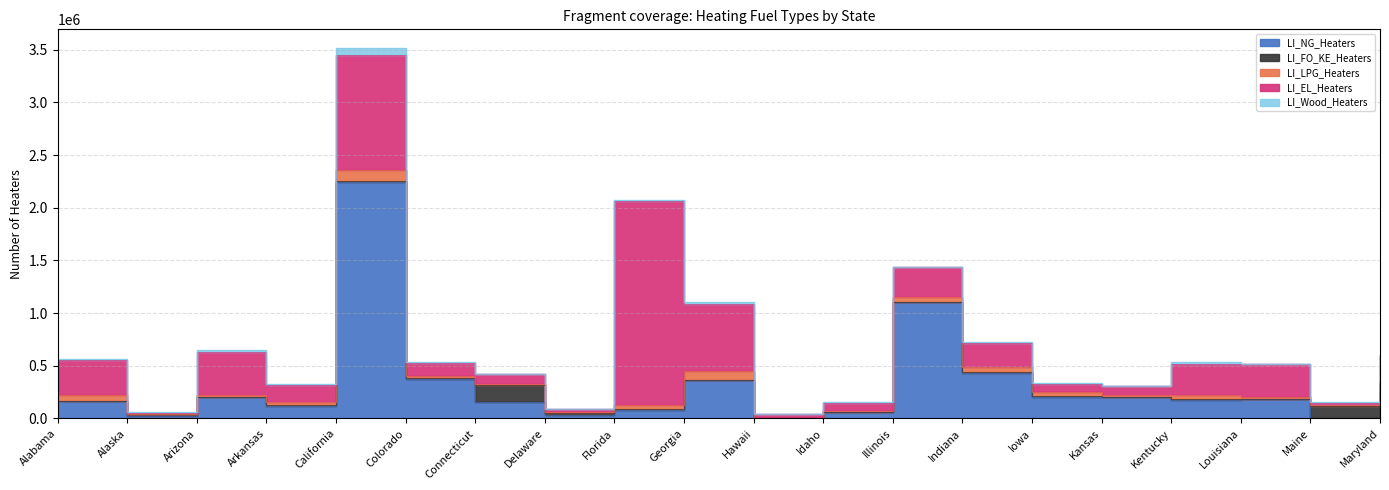

True or false: LI_Wood_Heaters has a value of 12606 at Idaho.

True